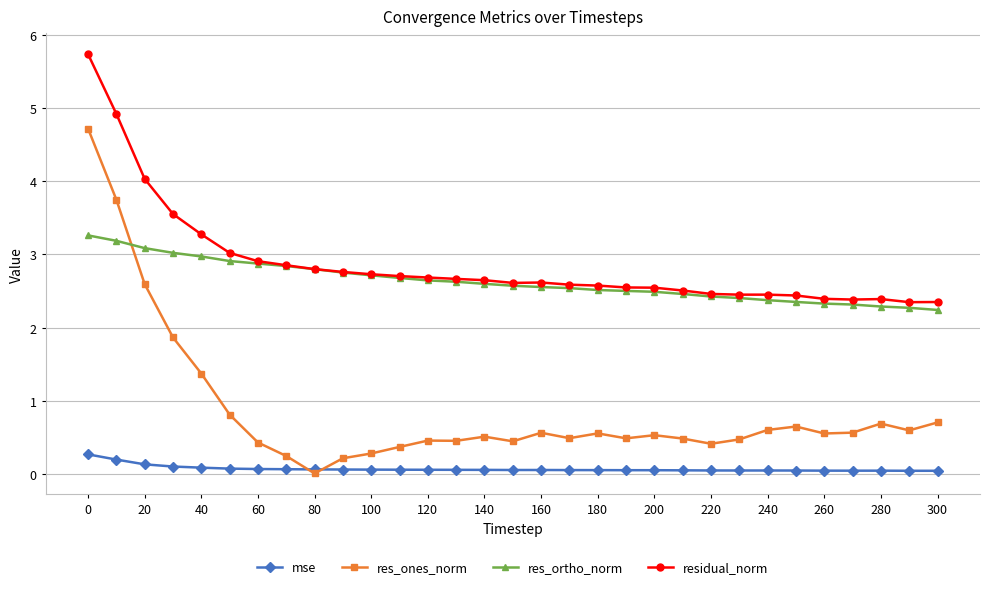

Which series has the largest range (max minus min)?

res_ones_norm